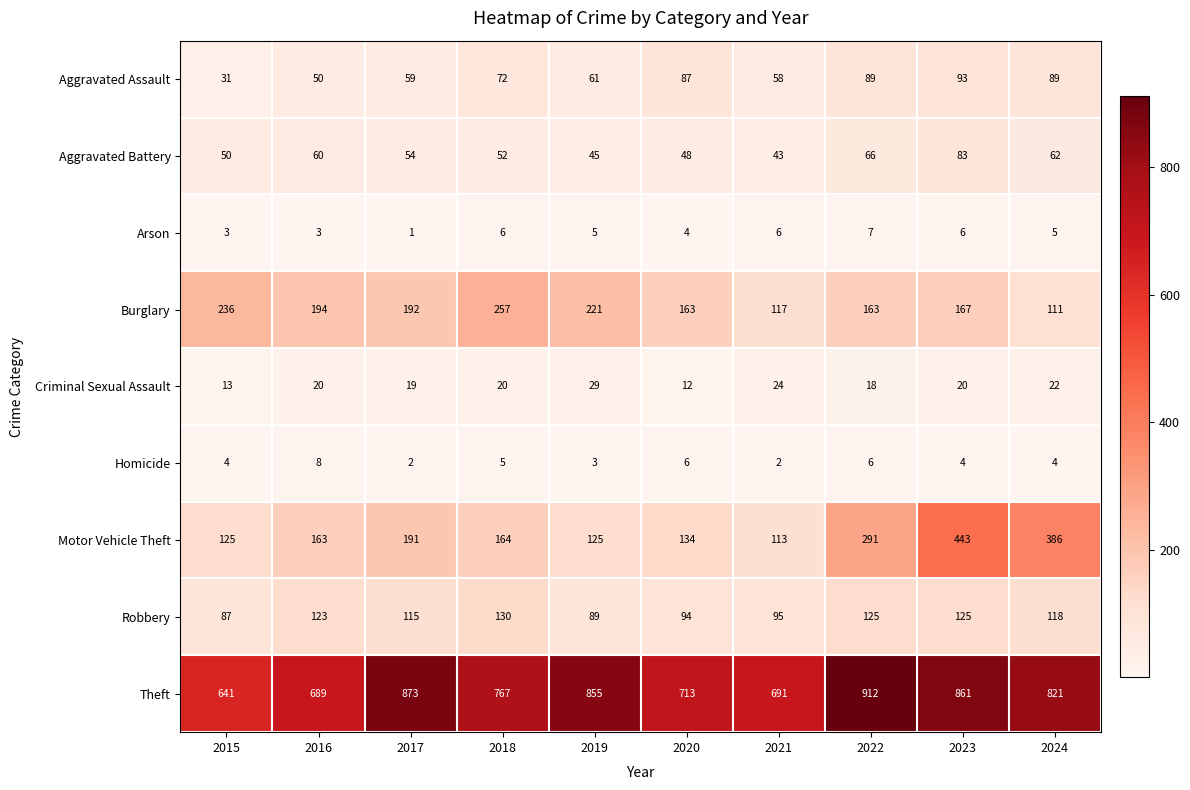

True or false: Motor Vehicle Theft has a value of 443 at 2023.

True